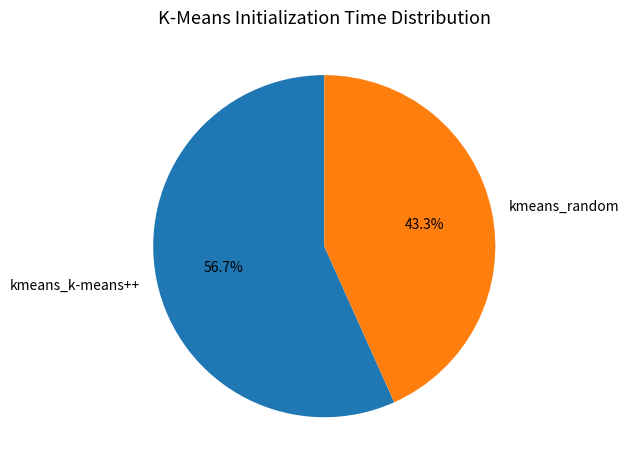

What is the ratio of the value at kmeans_k-means++ to the value at kmeans_random?

1.3